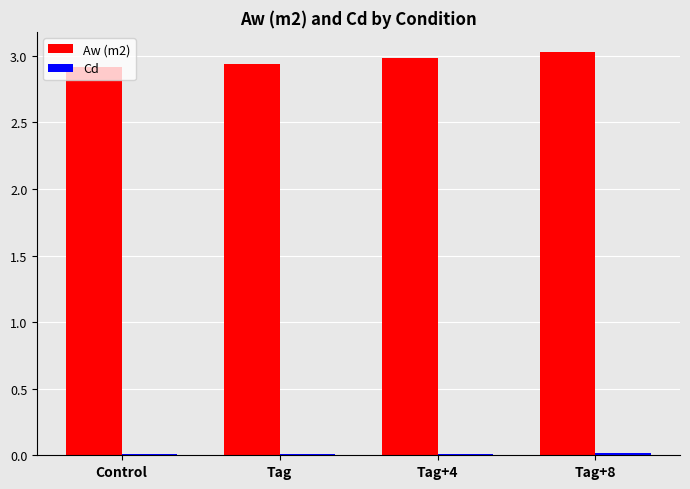

Is it true that Aw (m2) equals 4.6 at Tag+8?

False